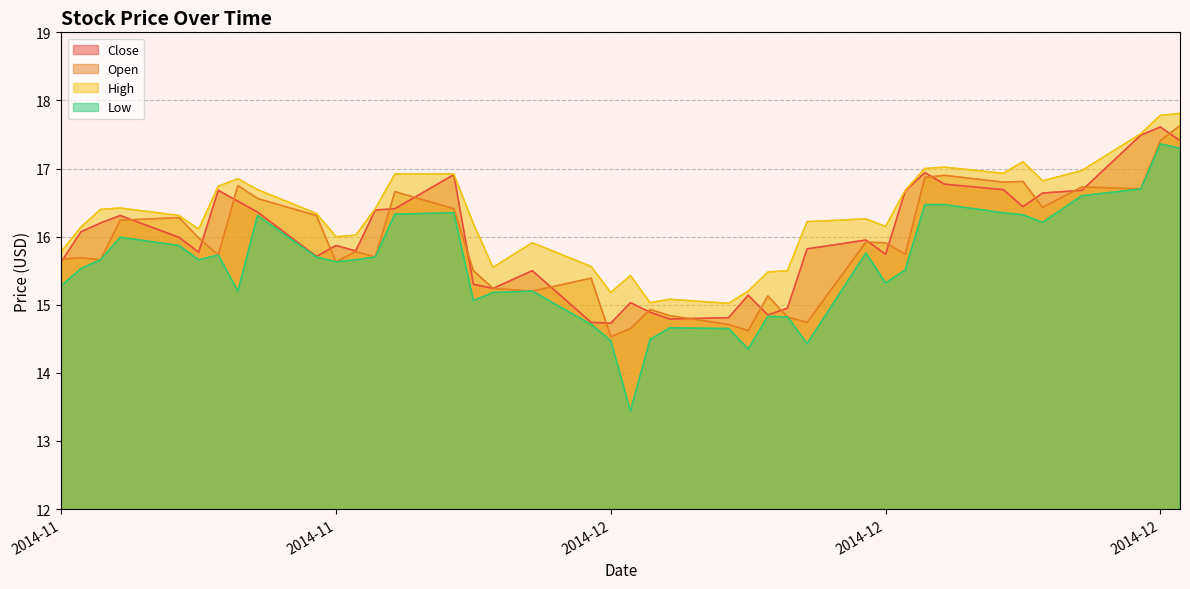

Which category has the lowest value in the High series?

2014-12-08